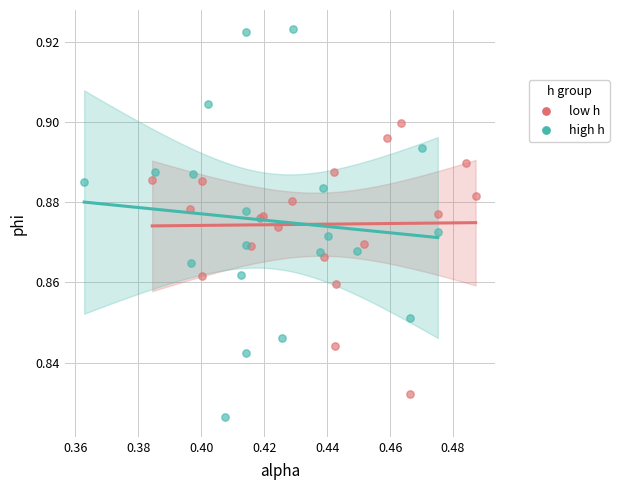

Which series has the widest spread of Y values?

high h